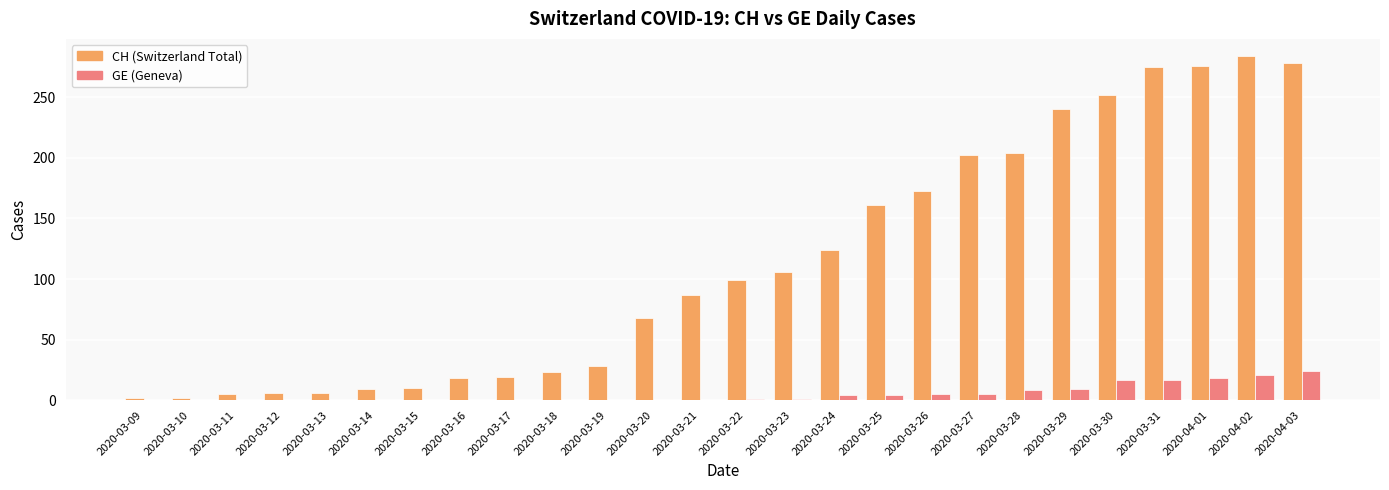

At which category does the chart reach its peak across all series?

2020-04-02